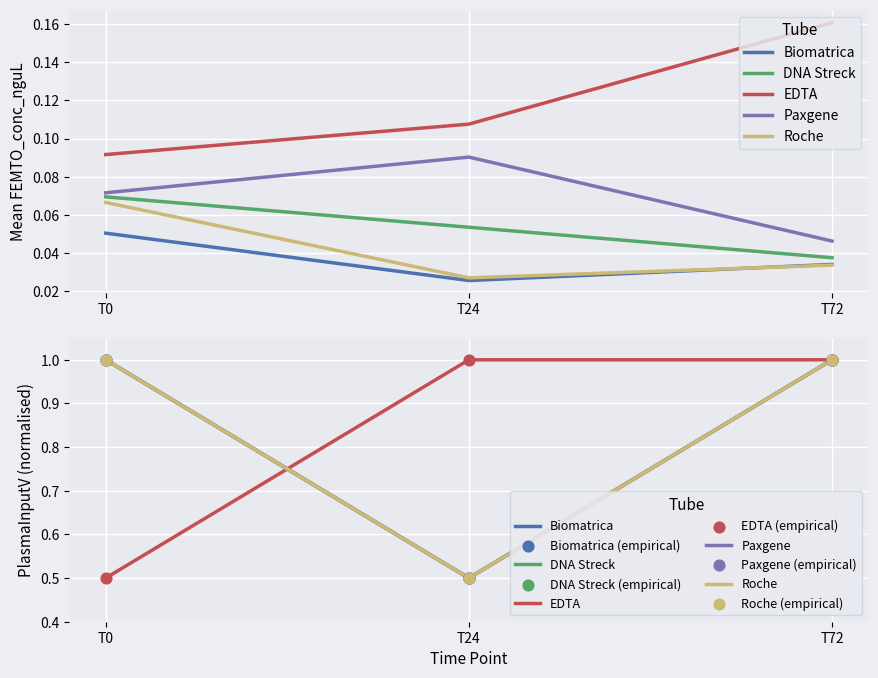

At how many categories does at least one series exceed 0?

3